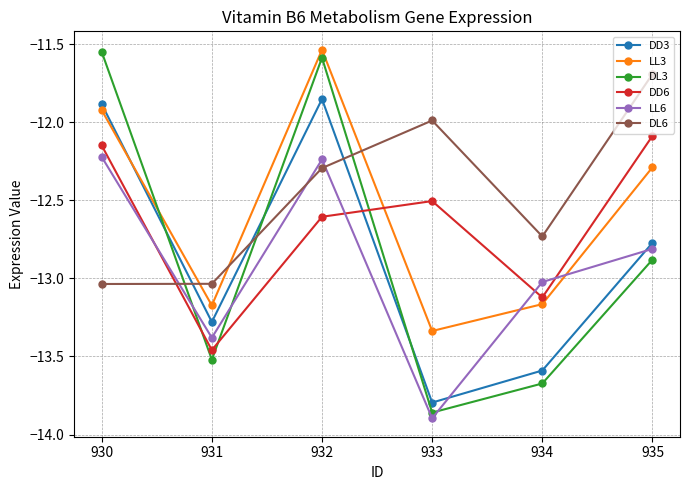

At which category is the sum across all series the highest?

932